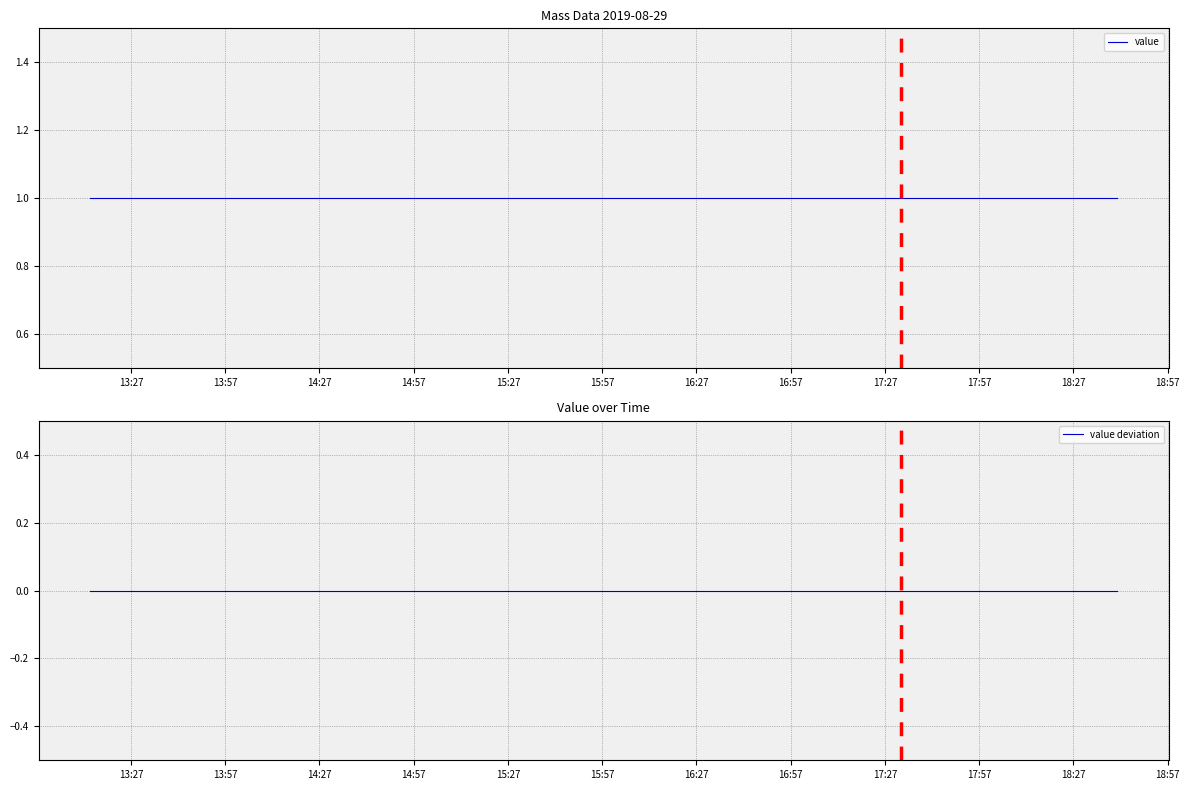

What is the label of the 2nd point from the left?

13:57